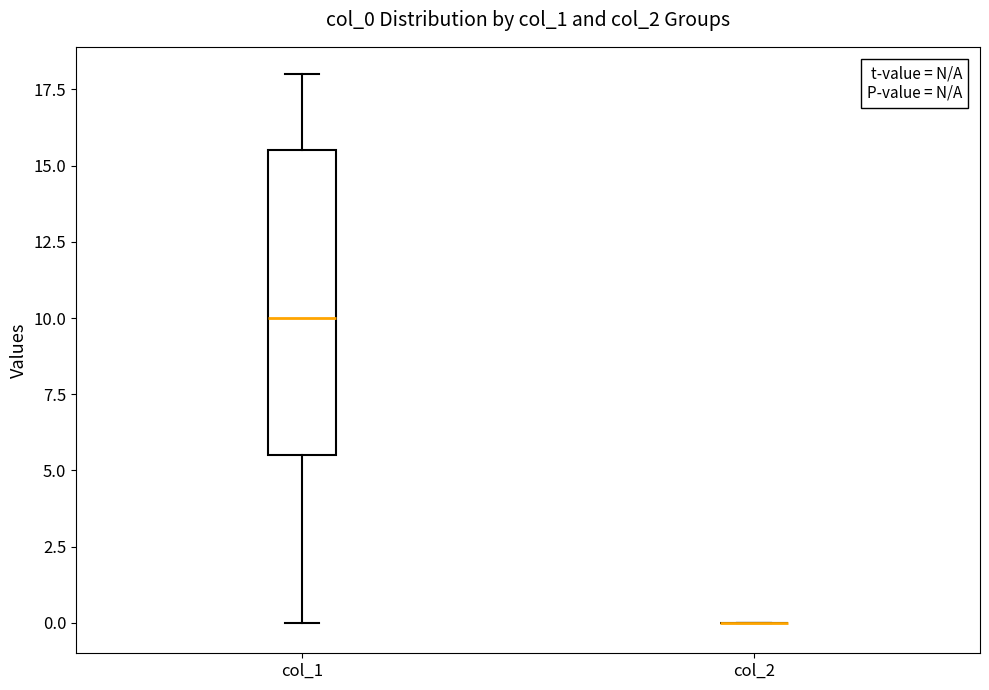

Comparing the boxes themselves (not the whiskers), which one is the tallest?

col_1